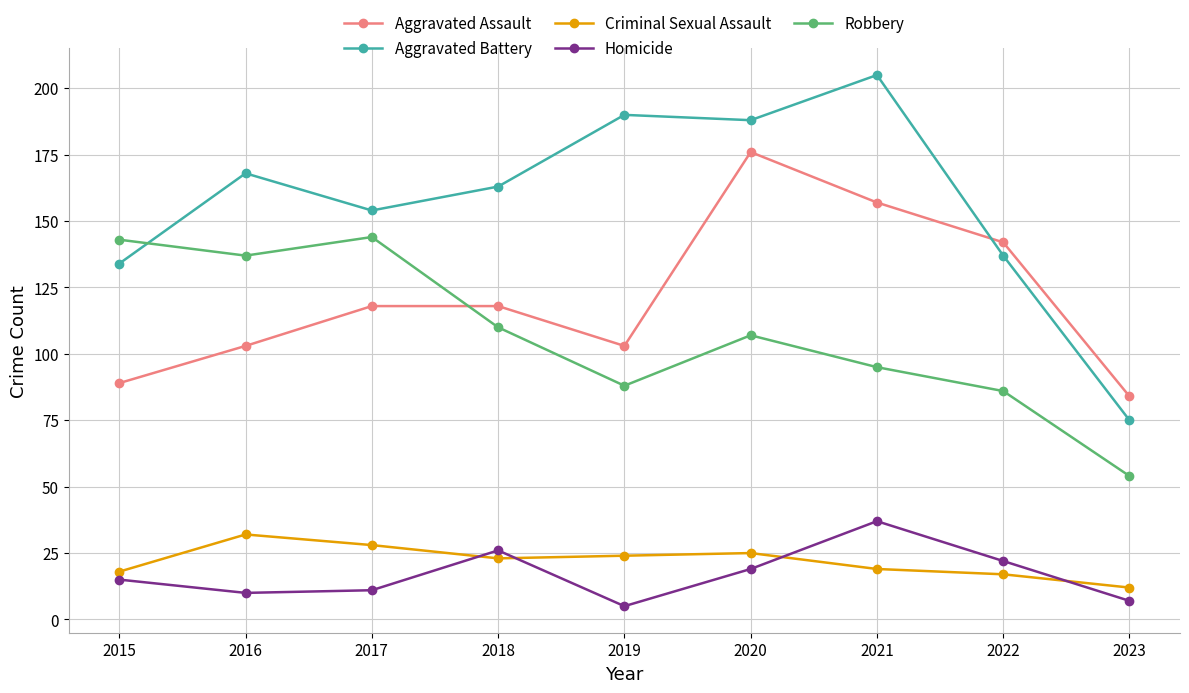

The Aggravated Assault series shows 103 at 2019. True or false?

True